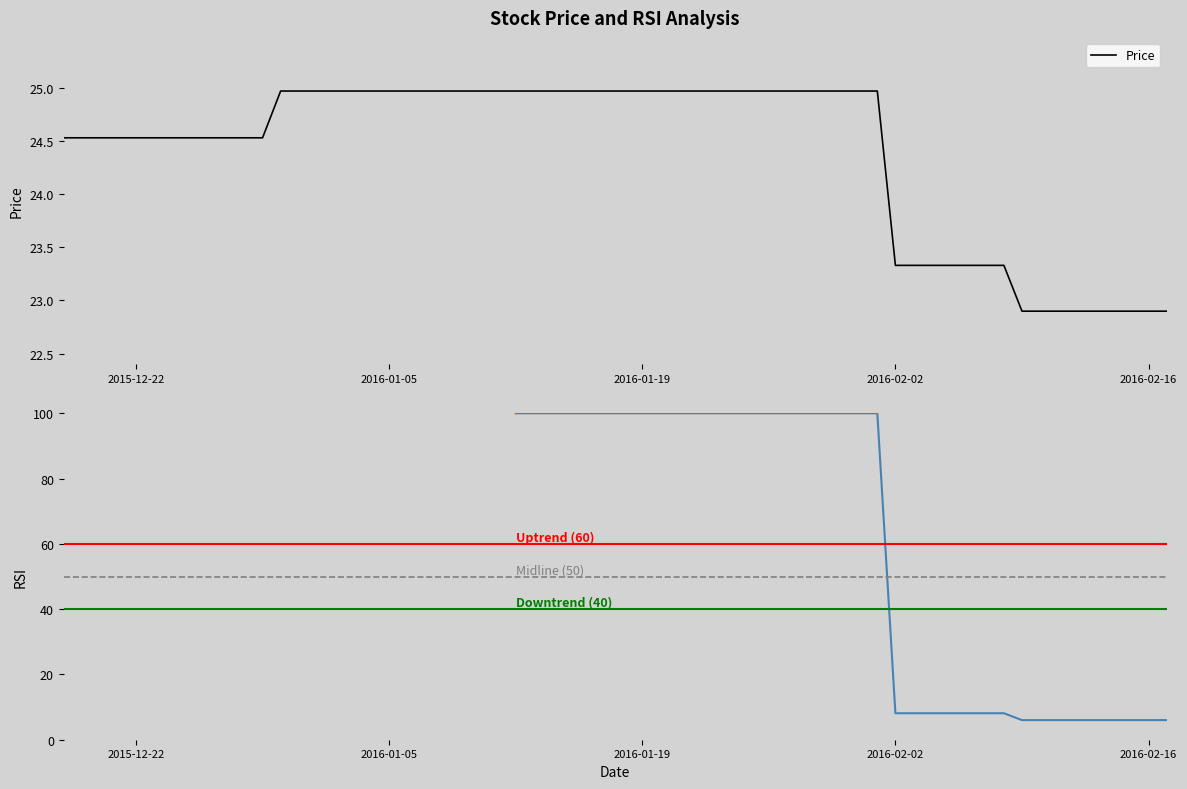

What is the minimum value for Price?

22.9